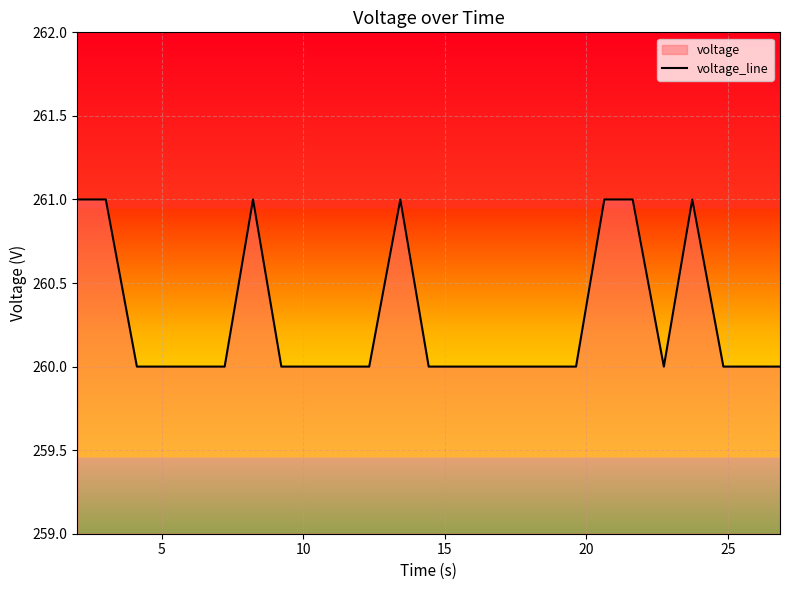

How many categories are shown in the chart?

25